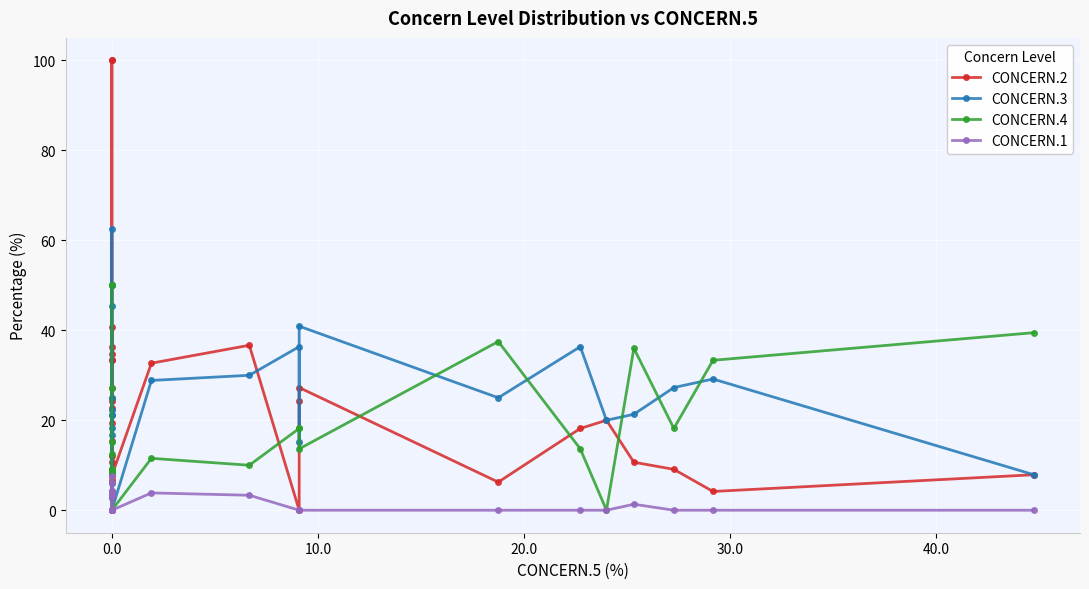

Does the chart display data point markers on the line(s)?

Yes